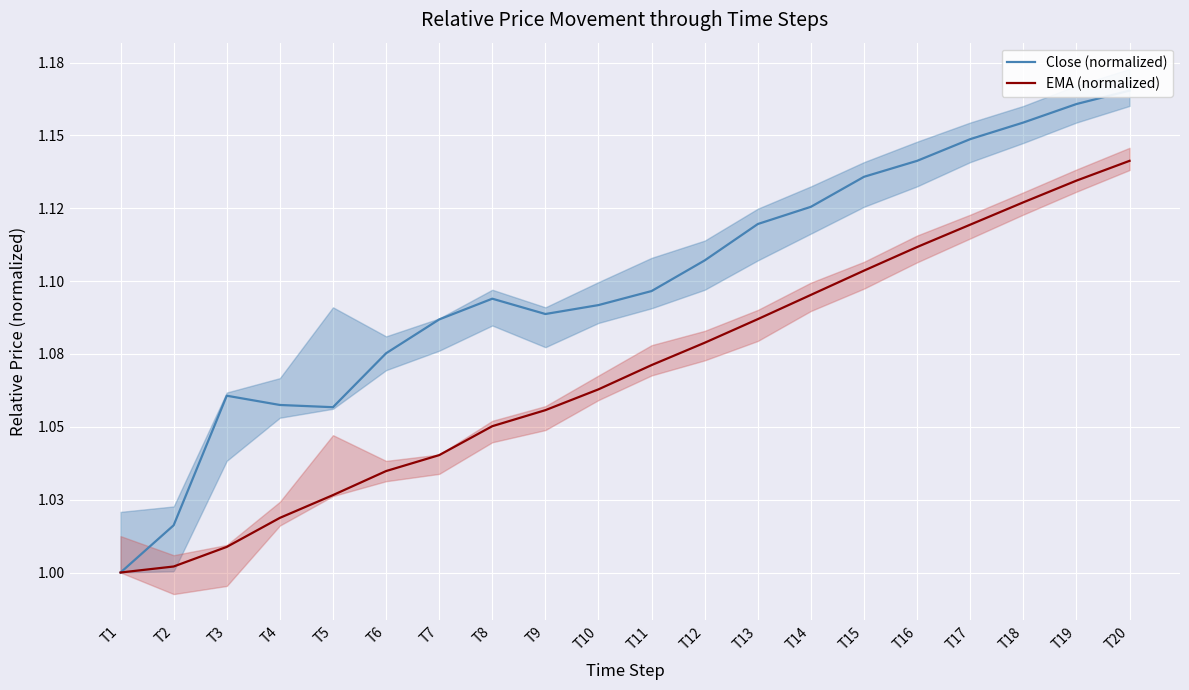

Rank the categories by Close (normalized) value from highest to lowest.

T20, T19, T18, T17, T16, T15, T14, T13, T12, T11, T8, T10, T9, T7, T6, T3, T4, T5, T2, T1